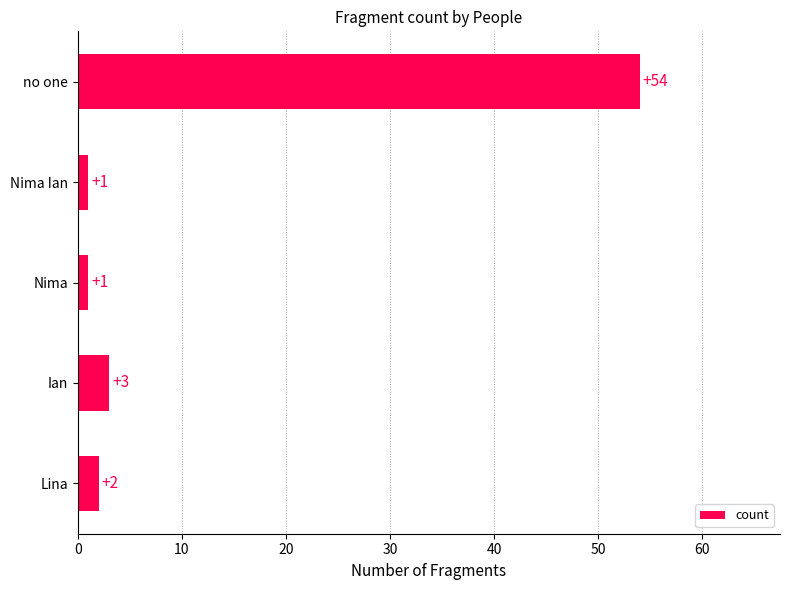

True or false: the data shows 1 at Nima.

True